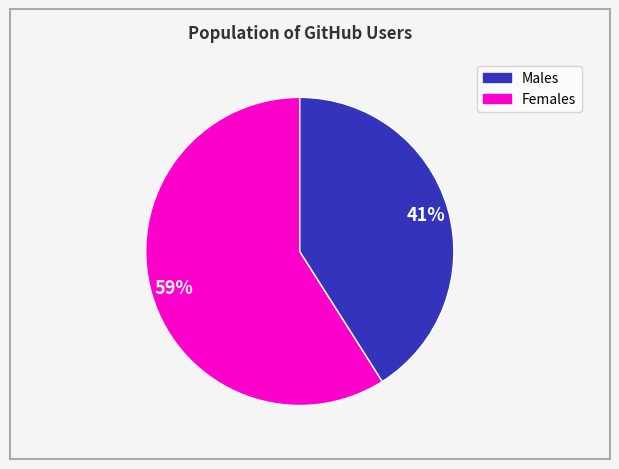

Count the number of slices in the pie.

2